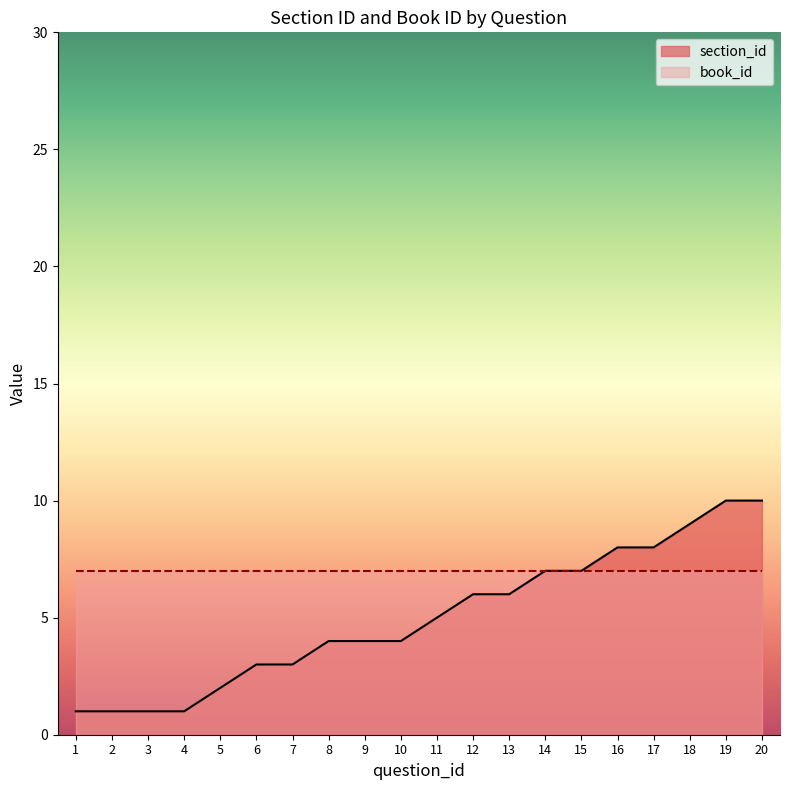

What is the value of the 16th point from the left?

8